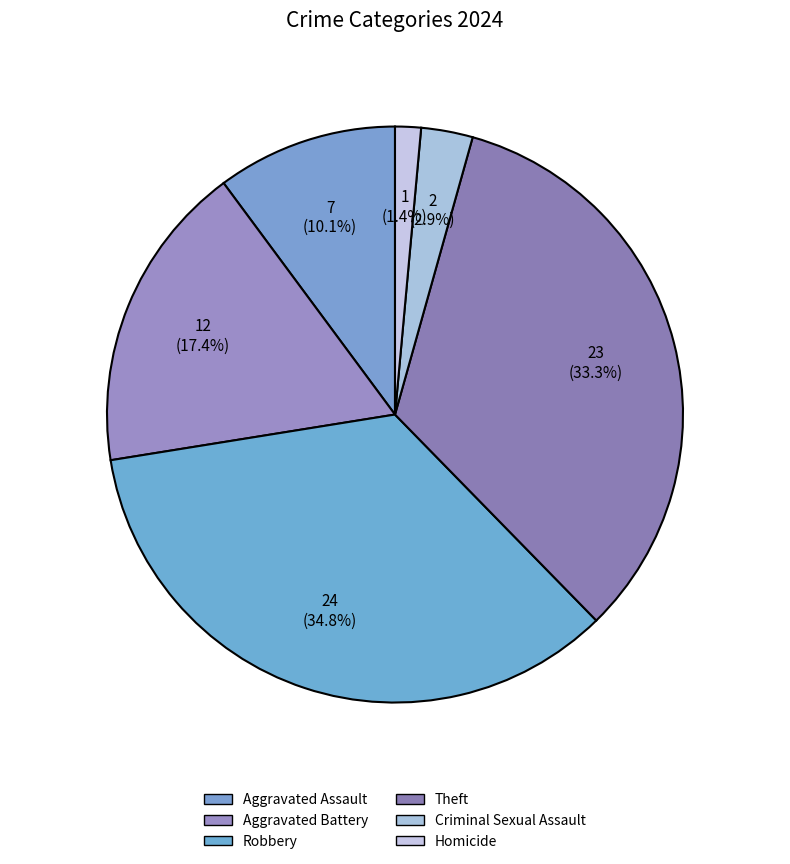

Approximately how many times larger is the value at Criminal Sexual Assault compared to Homicide?

2.0